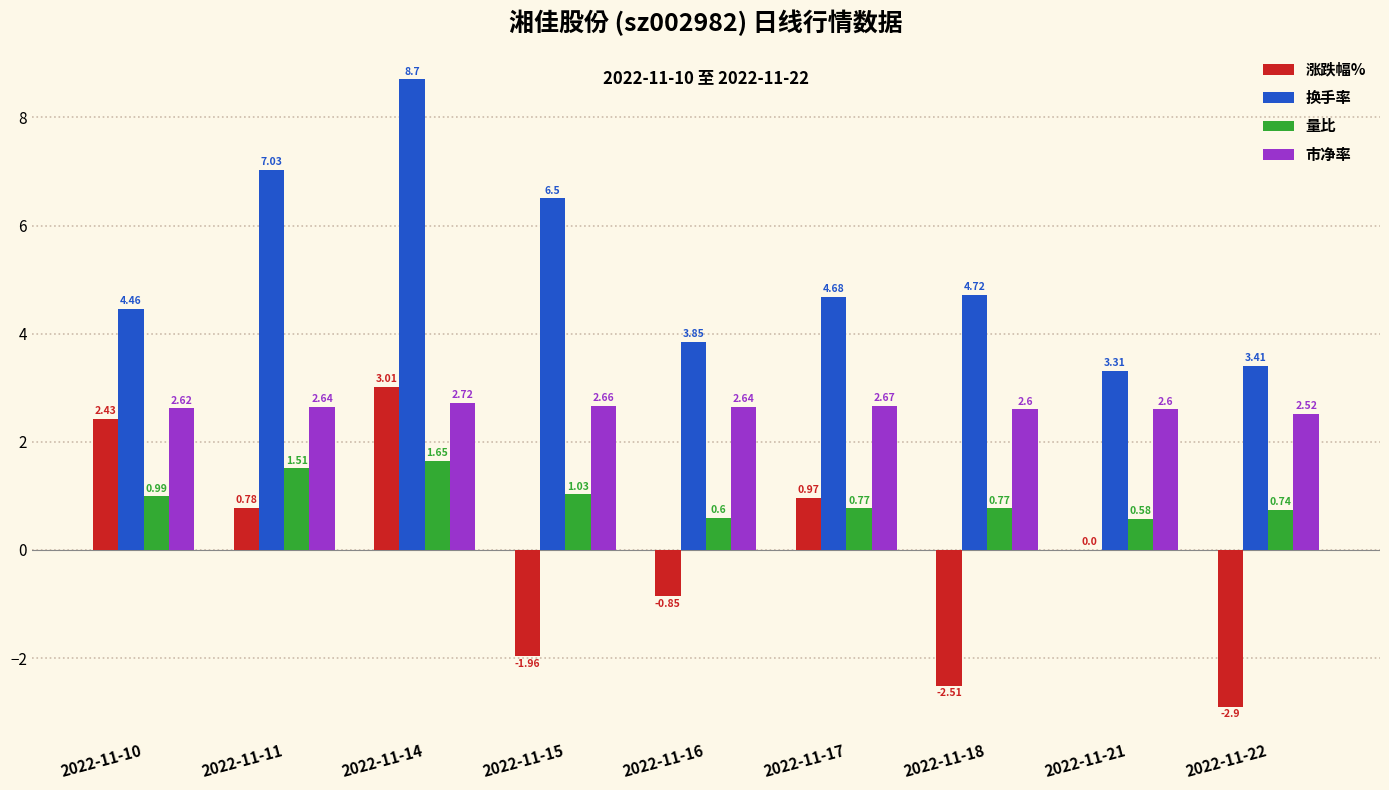

Is the value of 换手率 at 2022-11-16 greater than the value of 涨跌幅% at 2022-11-16?

Yes